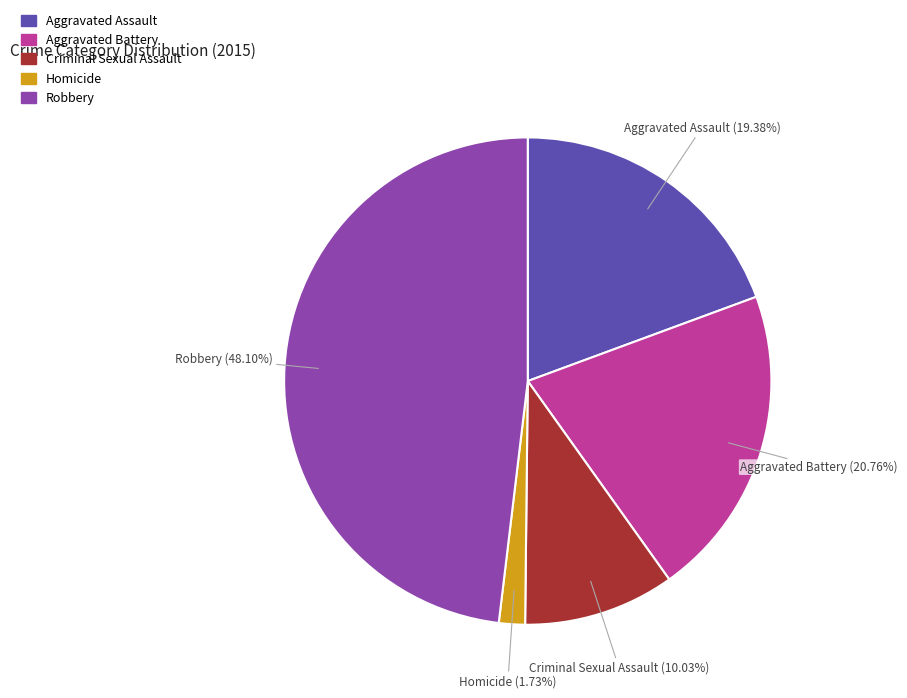

True or false: Criminal Sexual Assault accounts for 1% of the total.

False